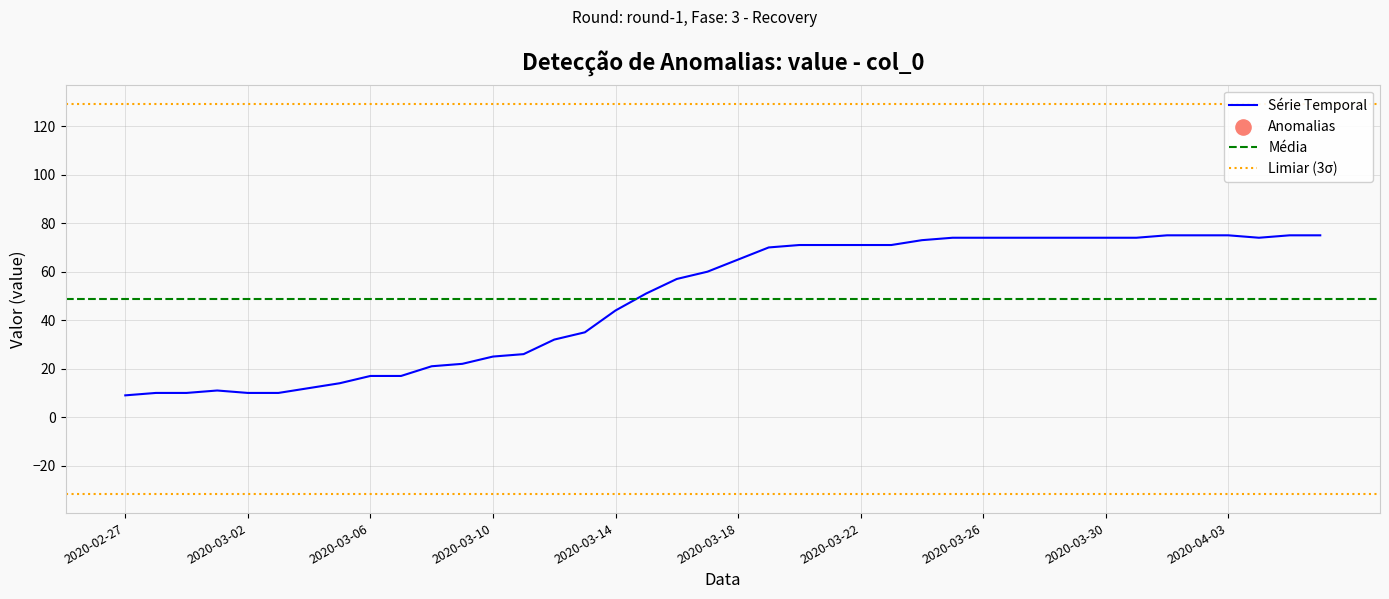

Between 2020-03-10 and 2020-03-02, which is larger?

2020-03-10